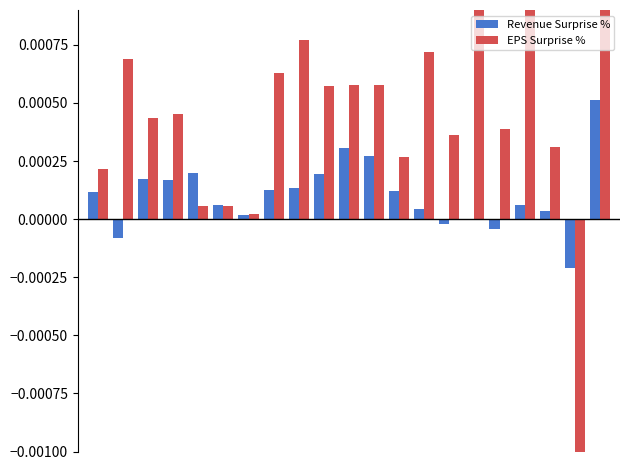

At how many categories does at least one series exceed 0?

20